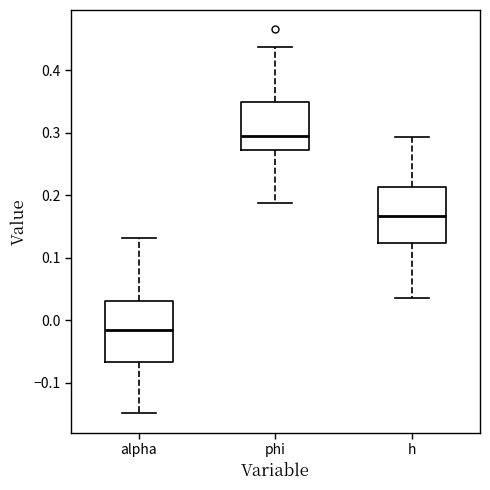

Which box has the highest median line?

phi